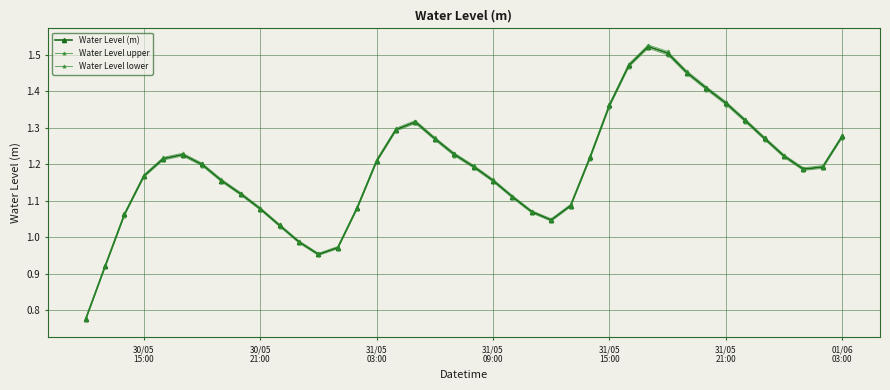

What is the greatest value displayed?

1.5